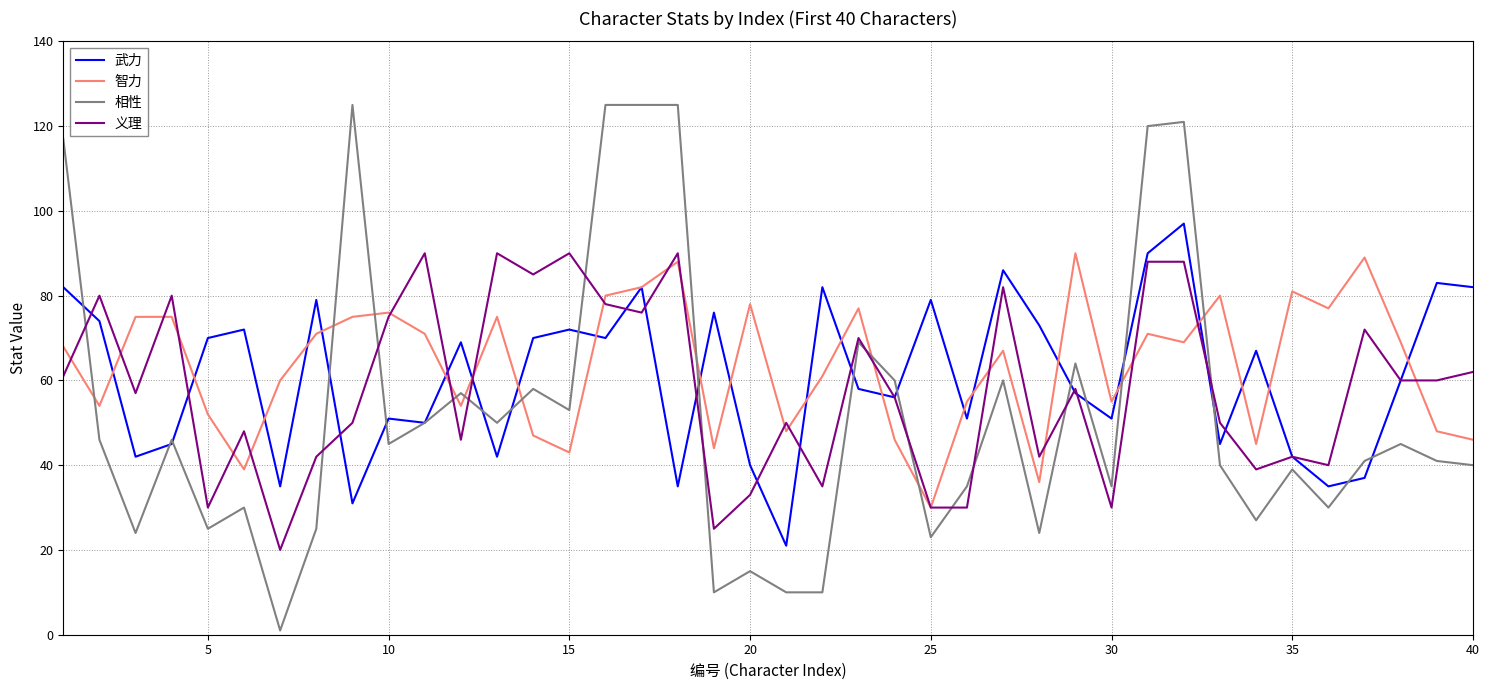

What are all the series names shown in the legend?

武力, 智力, 相性, 义理